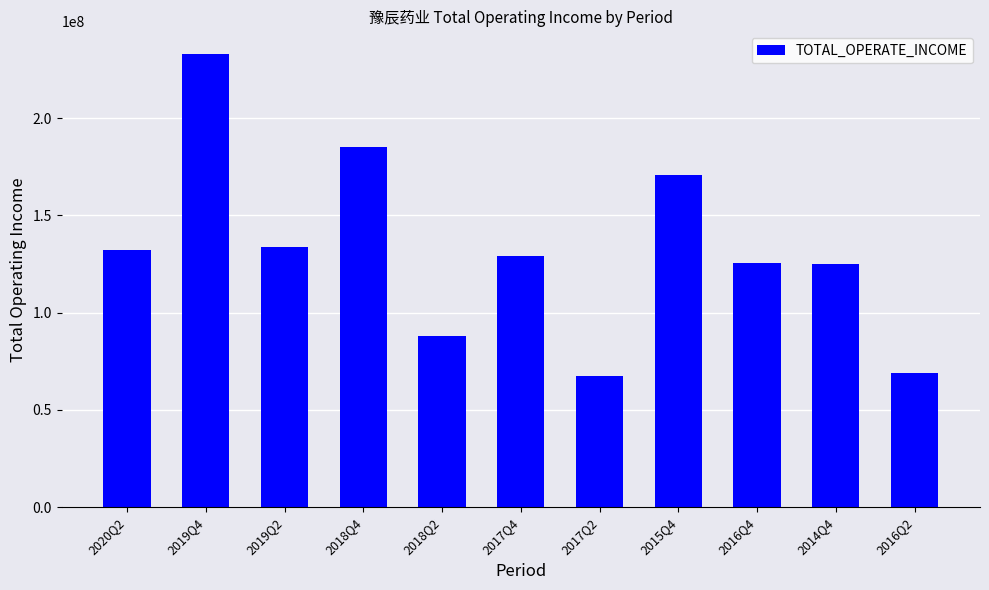

What is the maximum value shown in the chart?

232962965.9